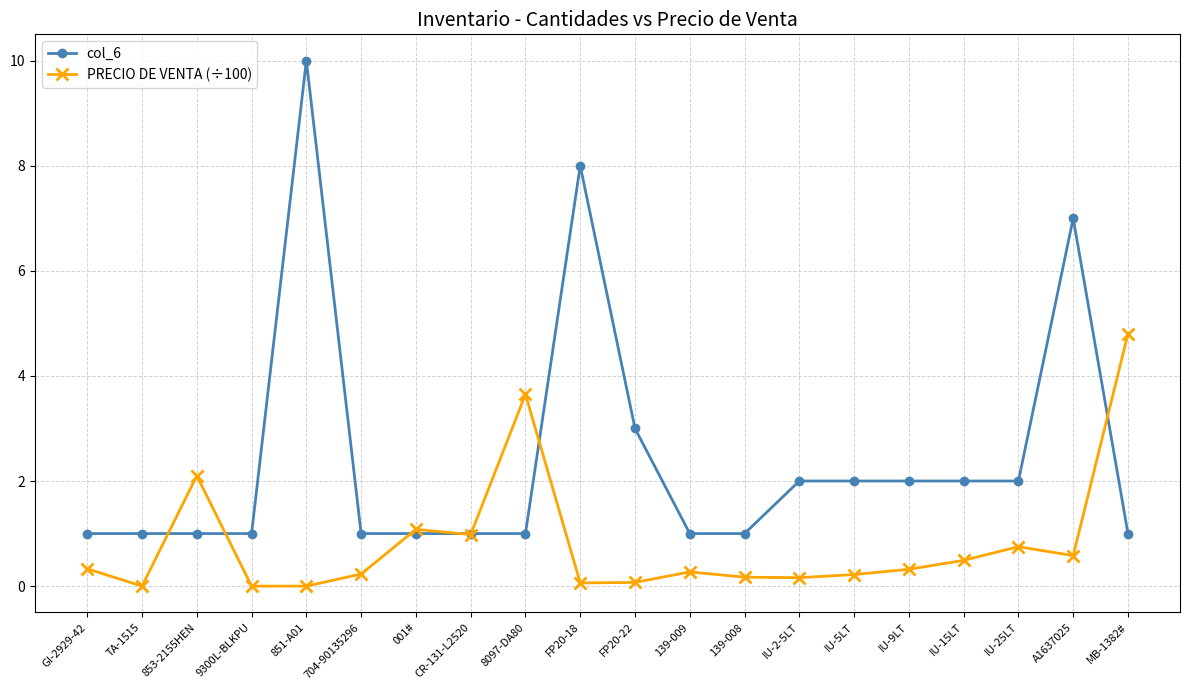

What is the highest value of the col_6 series?

10.0